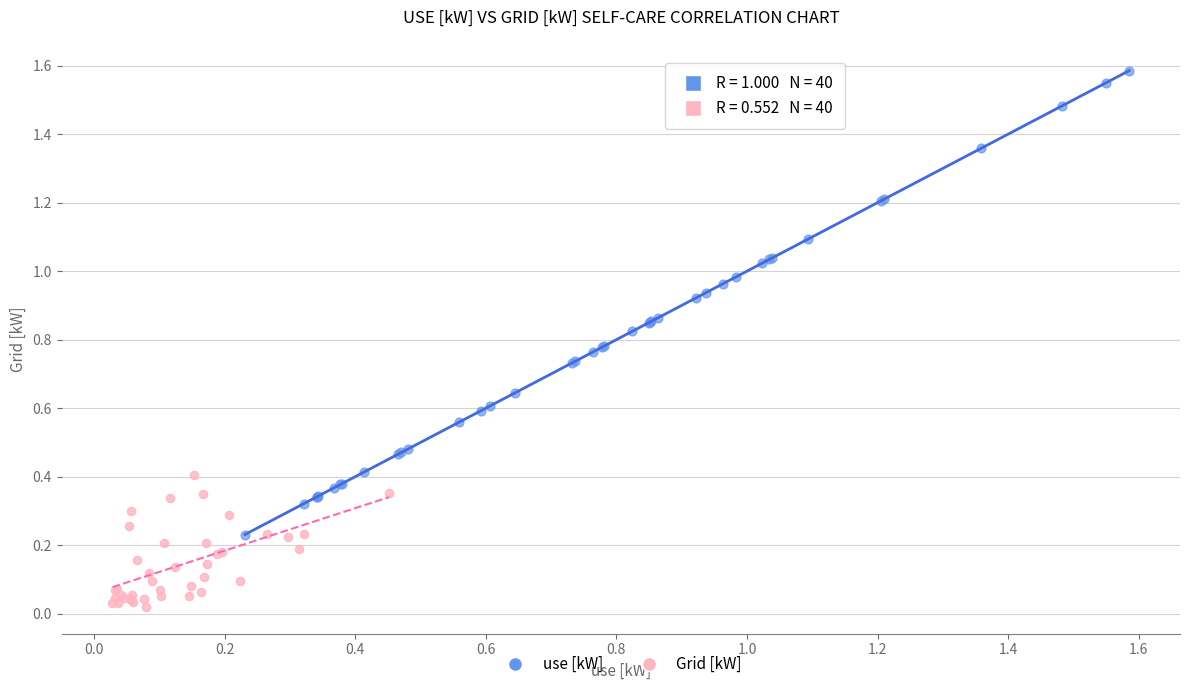

Which series reaches the minimum Y coordinate?

Grid [kW]